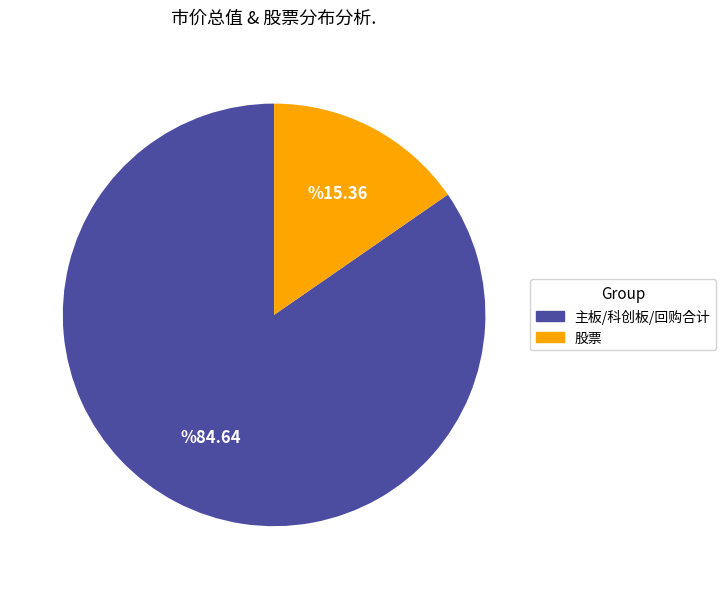

Does any single category account for the majority?

Yes